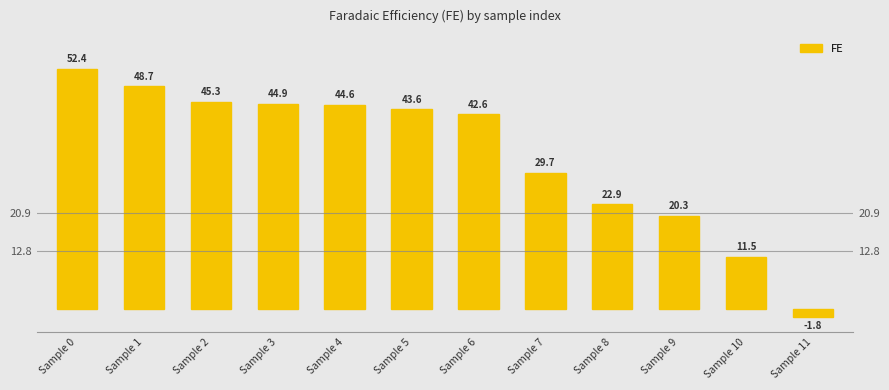

Which label corresponds to the largest value in the chart?

Sample 0